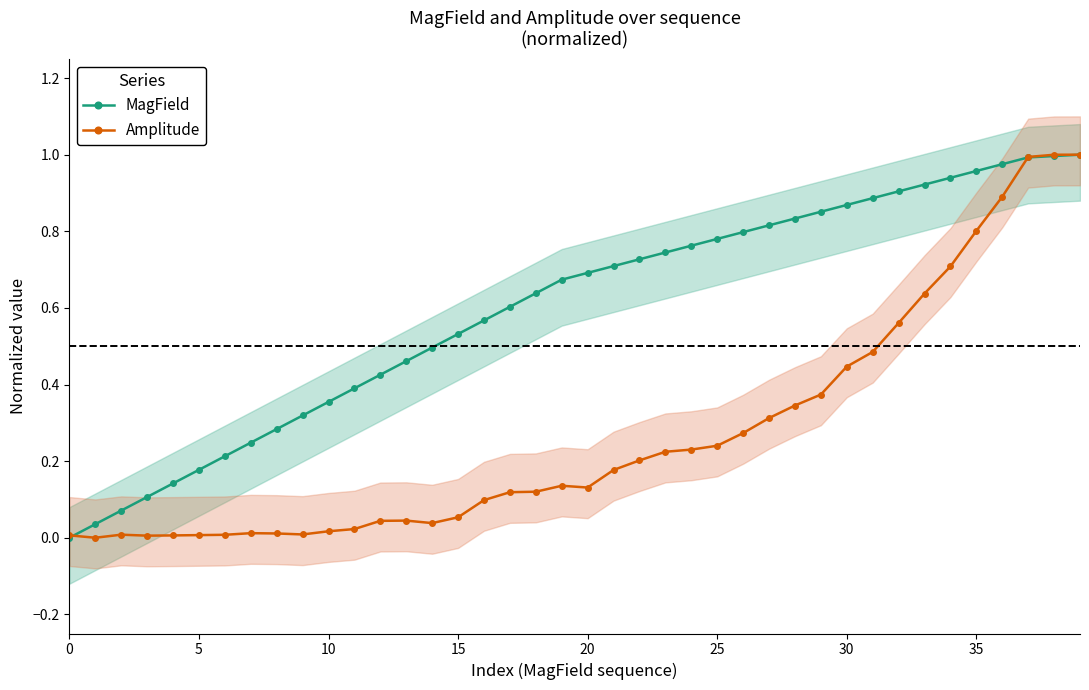

What is the difference between the maximum and minimum values in the Amplitude series?

1.0